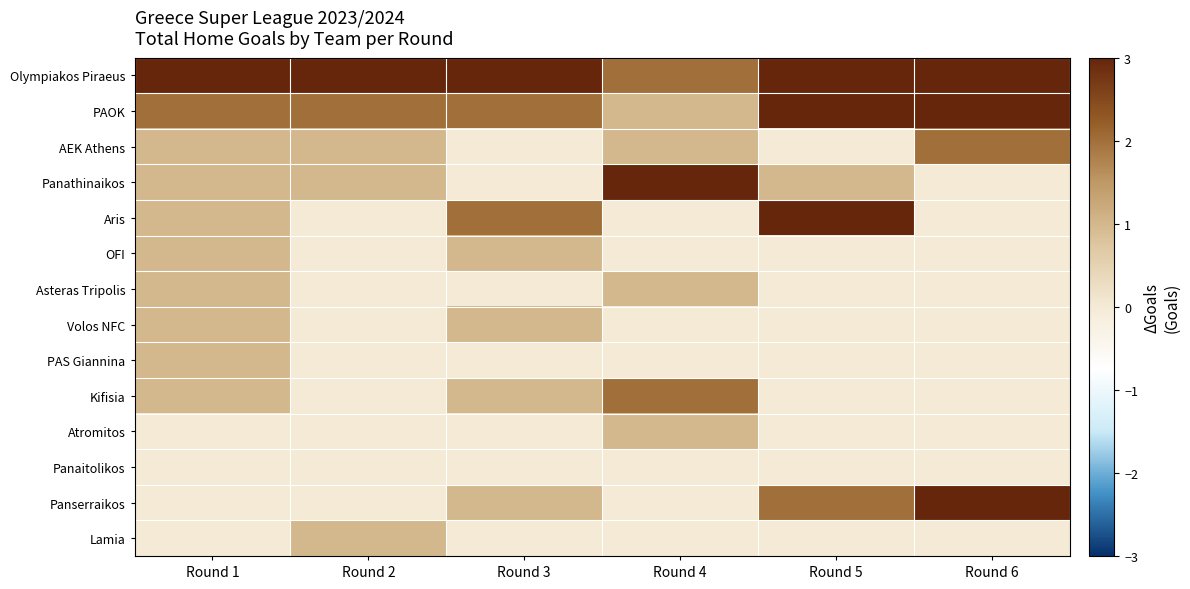

Reading right to left, transcribe all the data shown in this chart.

Olympiakos Piraeus: Round 6=3	Round 5=3	Round 4=2	Round 3=3	Round 2=3	Round 1=3
PAOK: Round 6=3	Round 5=3	Round 4=1	Round 3=2	Round 2=2	Round 1=2
AEK Athens: Round 6=2	Round 5=0	Round 4=1	Round 3=0	Round 2=1	Round 1=1
Panathinaikos: Round 6=0	Round 5=1	Round 4=3	Round 3=0	Round 2=1	Round 1=1
Aris: Round 6=0	Round 5=3	Round 4=0	Round 3=2	Round 2=0	Round 1=1
OFI: Round 6=0	Round 5=0	Round 4=0	Round 3=1	Round 2=0	Round 1=1
Asteras Tripolis: Round 6=0	Round 5=0	Round 4=1	Round 3=0	Round 2=0	Round 1=1
Volos NFC: Round 6=0	Round 5=0	Round 4=0	Round 3=1	Round 2=0	Round 1=1
PAS Giannina: Round 6=0	Round 5=0	Round 4=0	Round 3=0	Round 2=0	Round 1=1
Kifisia: Round 6=0	Round 5=0	Round 4=2	Round 3=1	Round 2=0	Round 1=1
Atromitos: Round 6=0	Round 5=0	Round 4=1	Round 3=0	Round 2=0	Round 1=0
Panaitolikos: Round 6=0	Round 5=0	Round 4=0	Round 3=0	Round 2=0	Round 1=0
Panserraikos: Round 6=3	Round 5=2	Round 4=0	Round 3=1	Round 2=0	Round 1=0
Lamia: Round 6=0	Round 5=0	Round 4=0	Round 3=0	Round 2=1	Round 1=0